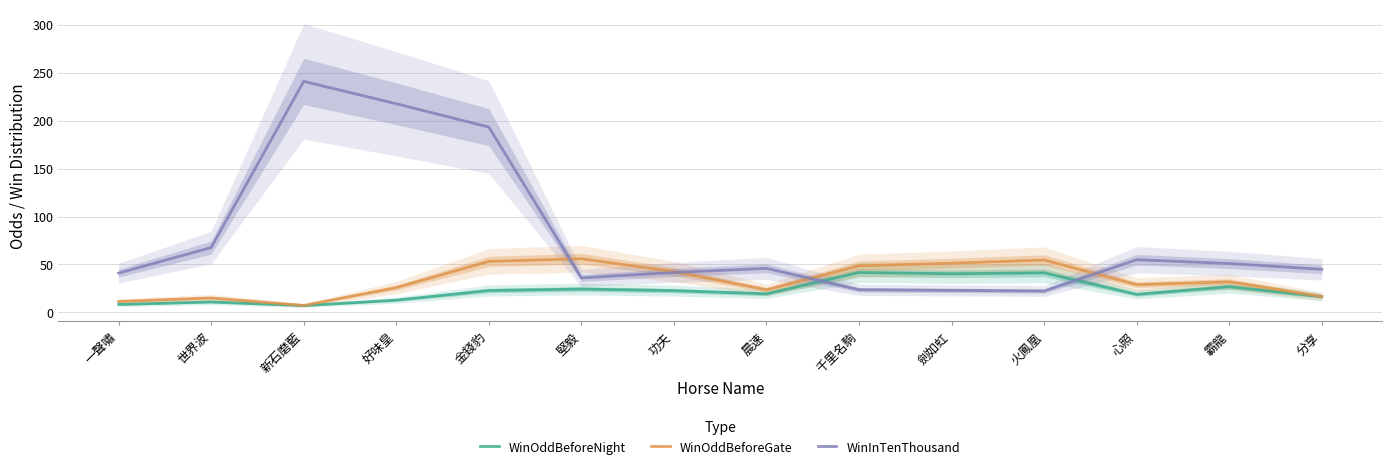

Rank the series by their maximum value, from lowest to highest.

WinOddBeforeNight, WinOddBeforeGate, WinInTenThousand